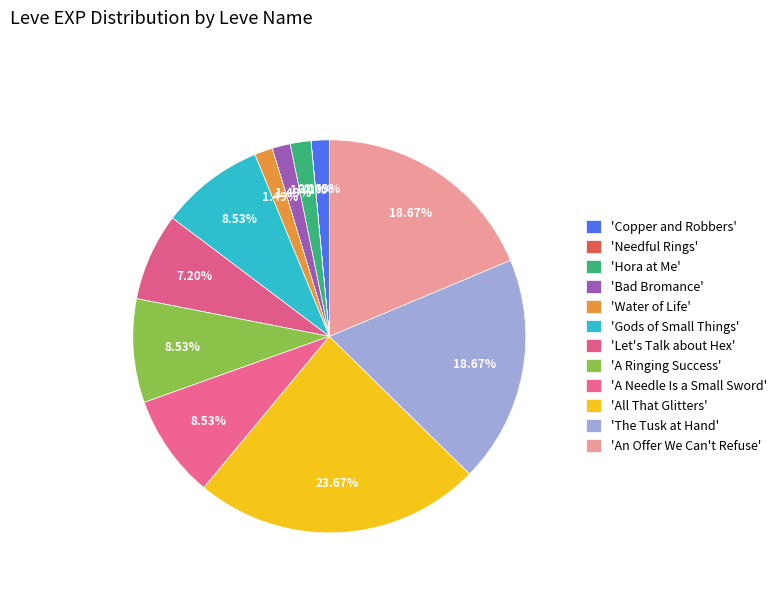

Which slice is the largest?

All That Glitters